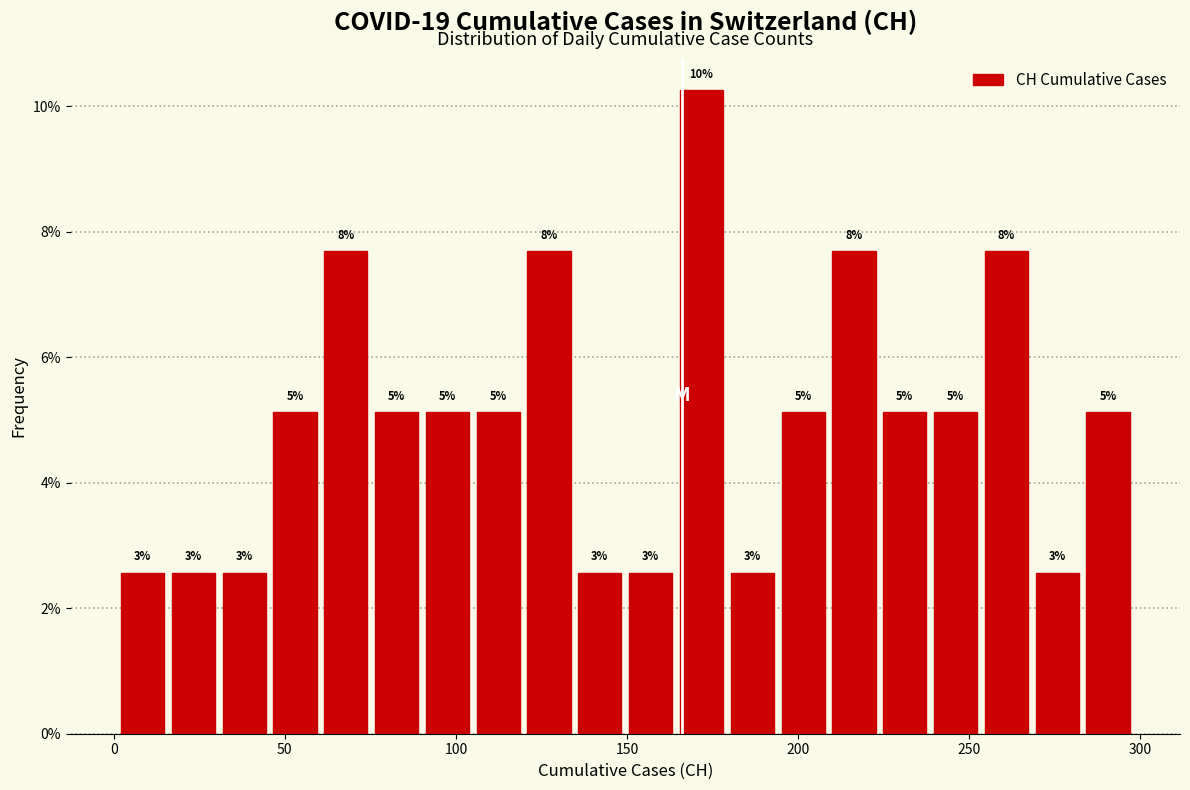

Around what value on the x-axis is the tallest bar? Give the approximate position of its centre, as read against the axis.

170